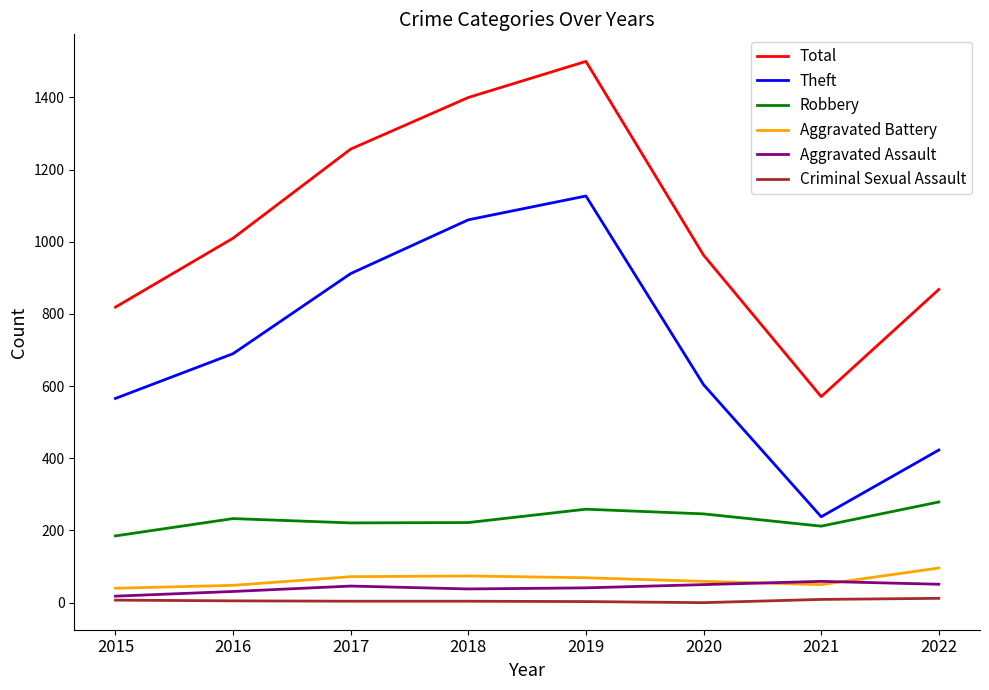

True or false: Criminal Sexual Assault and Total intersect in this chart.

False